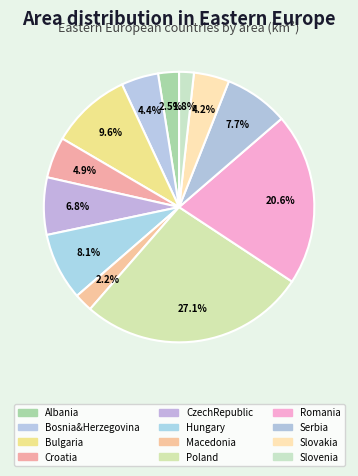

Rank the categories by value from lowest to highest.

Slovenia, Macedonia, Albania, Slovakia, Bosnia&Herzegovina, Croatia, CzechRepublic, Serbia, Hungary, Bulgaria, Romania, Poland